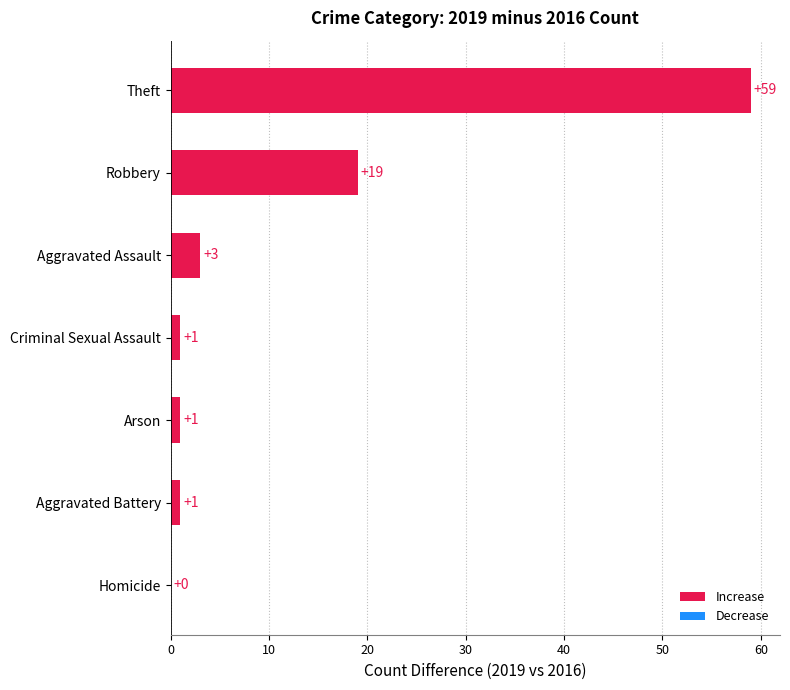

What is the approximate value at Aggravated Assault?

3